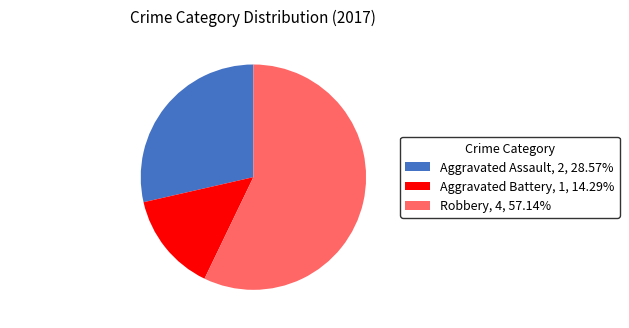

Is it true that Robbery is 46% of the pie?

False